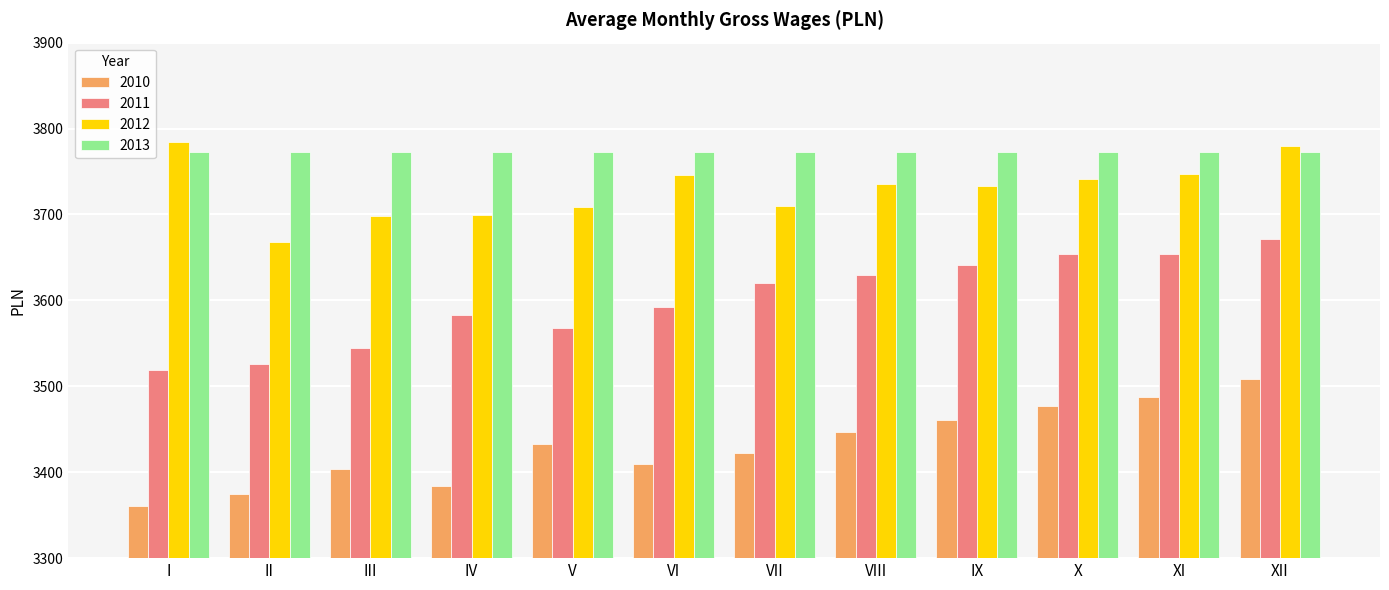

Rank the series at II from lowest to highest value.

2010, 2011, 2012, 2013